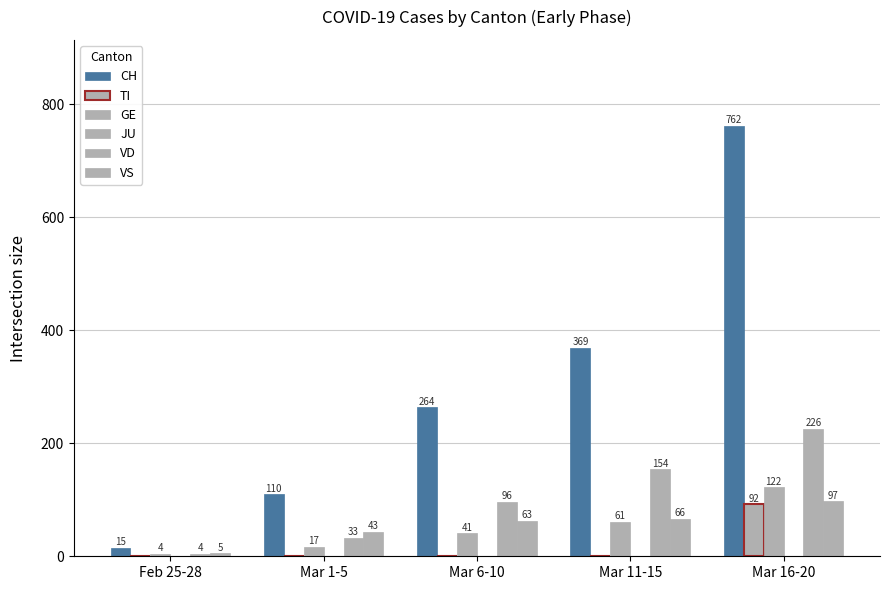

Are the bars horizontal?

No